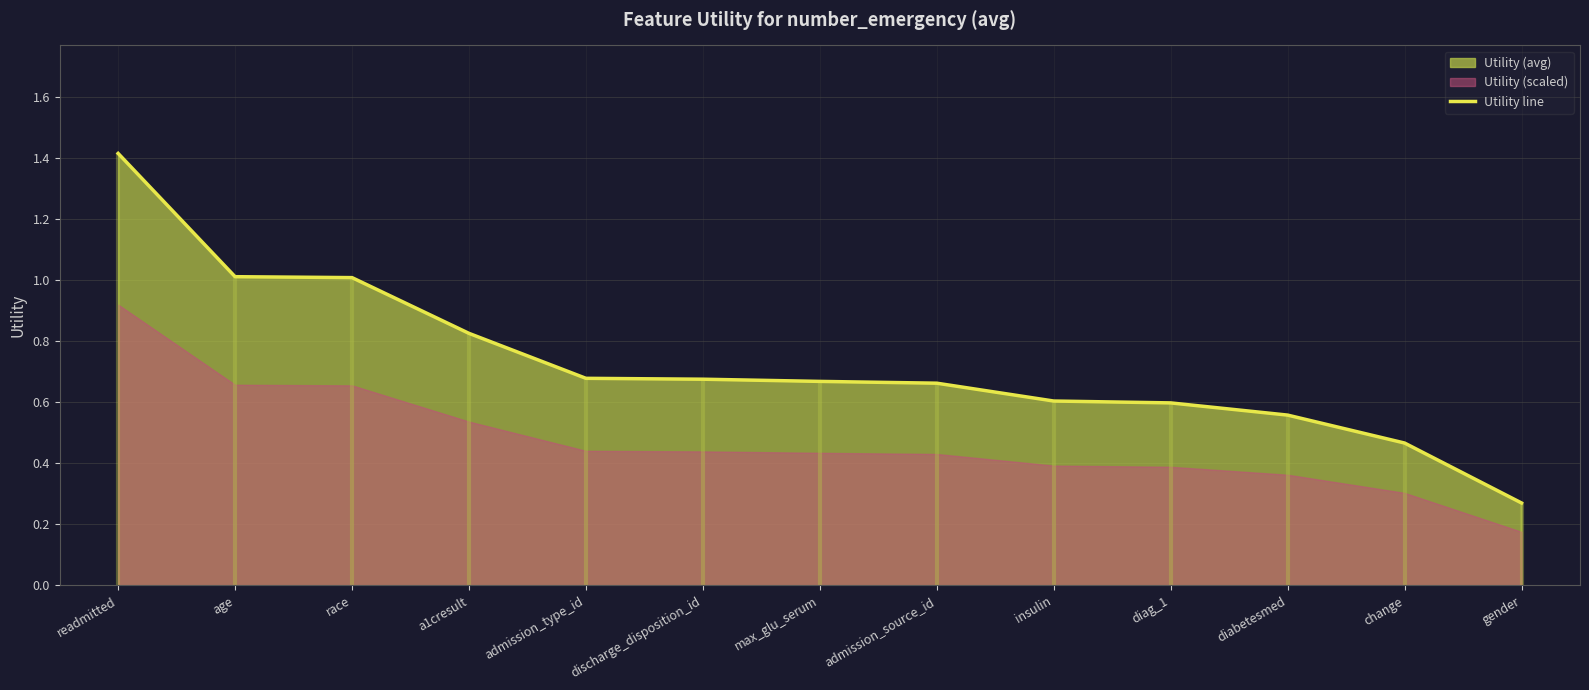

The chart shows a value of 0.4 at admission_source_id. True or false?

False